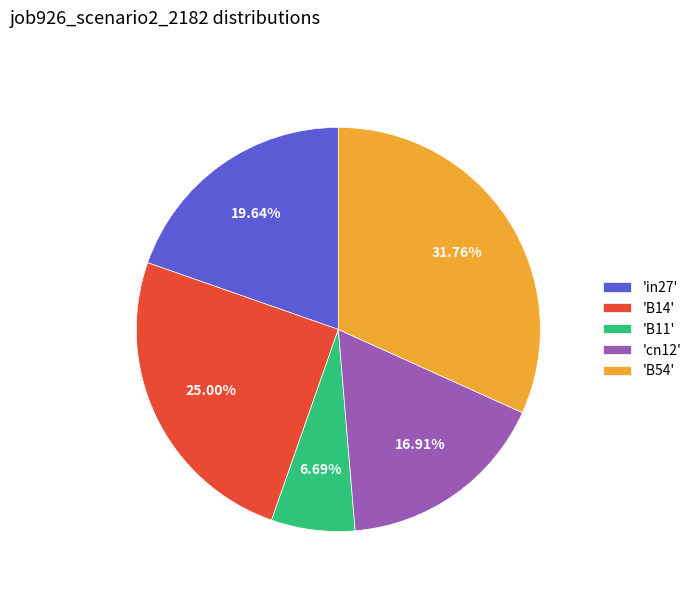

Approximately how many times larger is the value at 'cn12' compared to 'B54'?

0.5